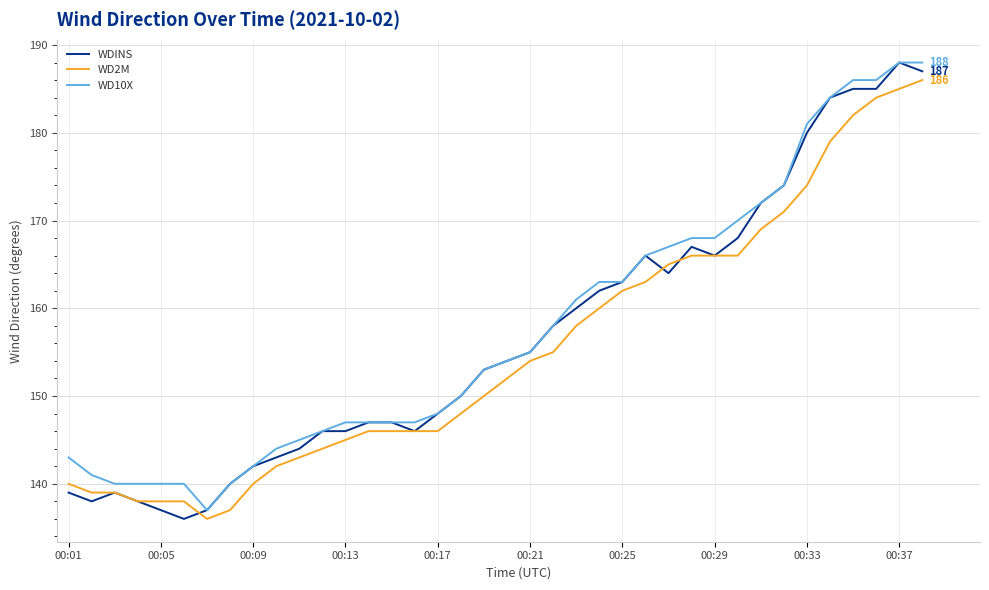

What is the maximum value for WD10X?

188